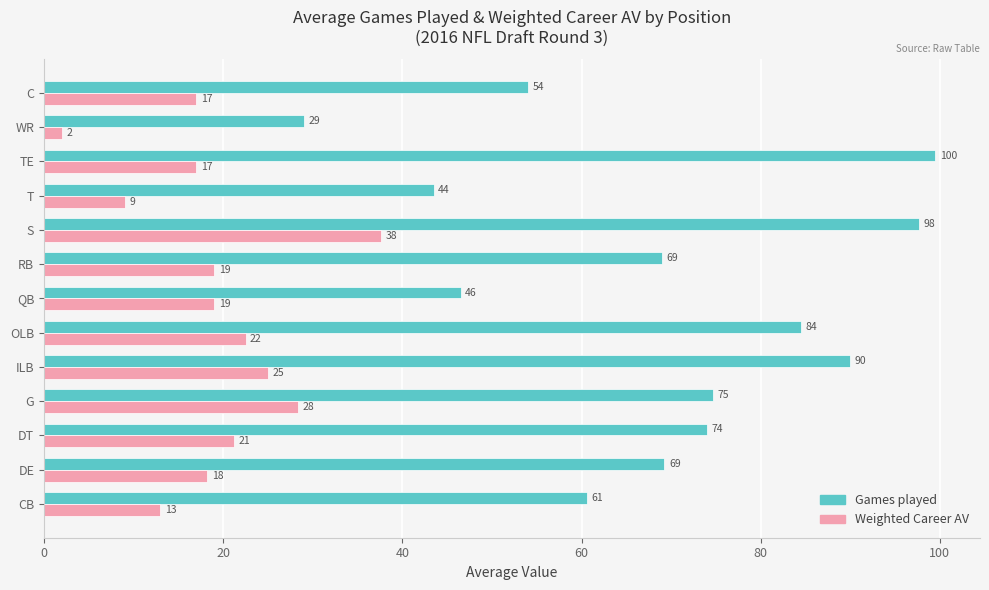

Is it true that Weighted Career AV equals 9.0 at T?

True